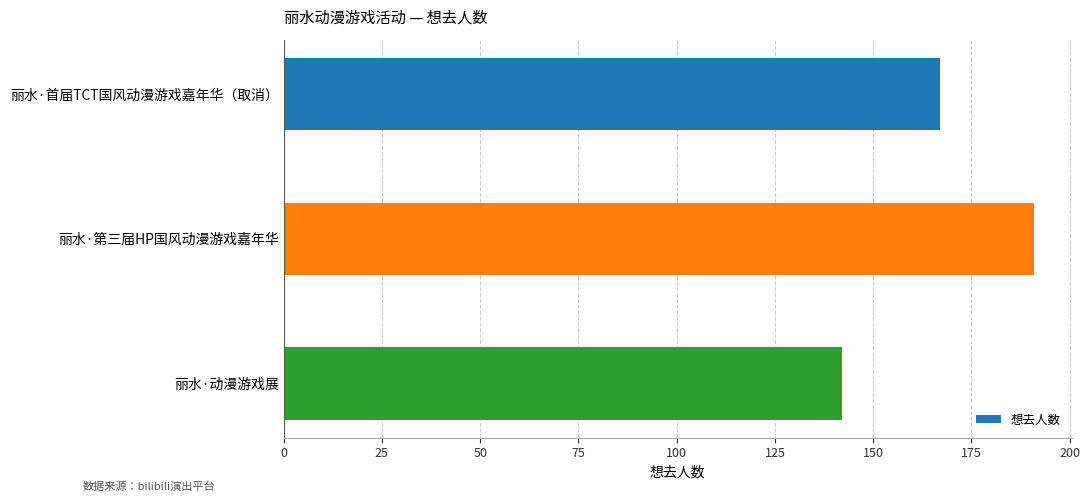

At which category does the chart reach its peak across all series?

丽水·第三届HP国风动漫游戏嘉年华